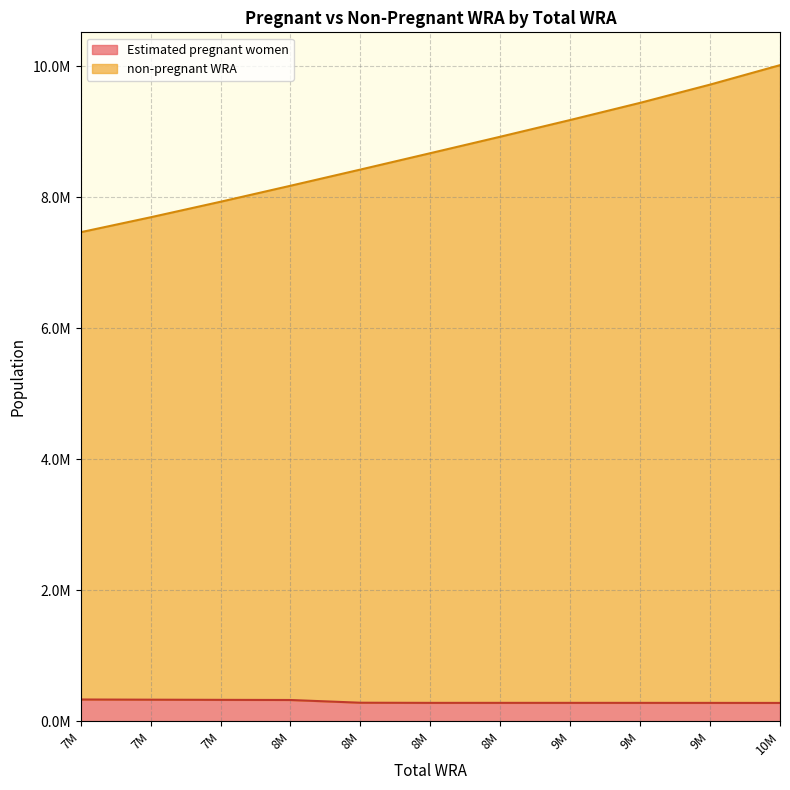

What is the value of the non-pregnant WRA point at the 2nd from the left?

7692000.0